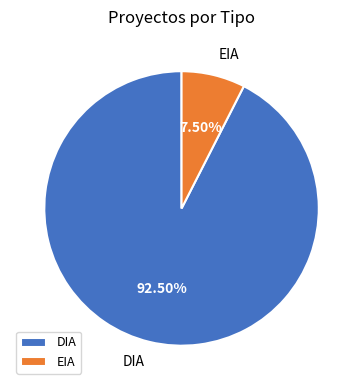

What is the total percentage of EIA and DIA?

100.0%